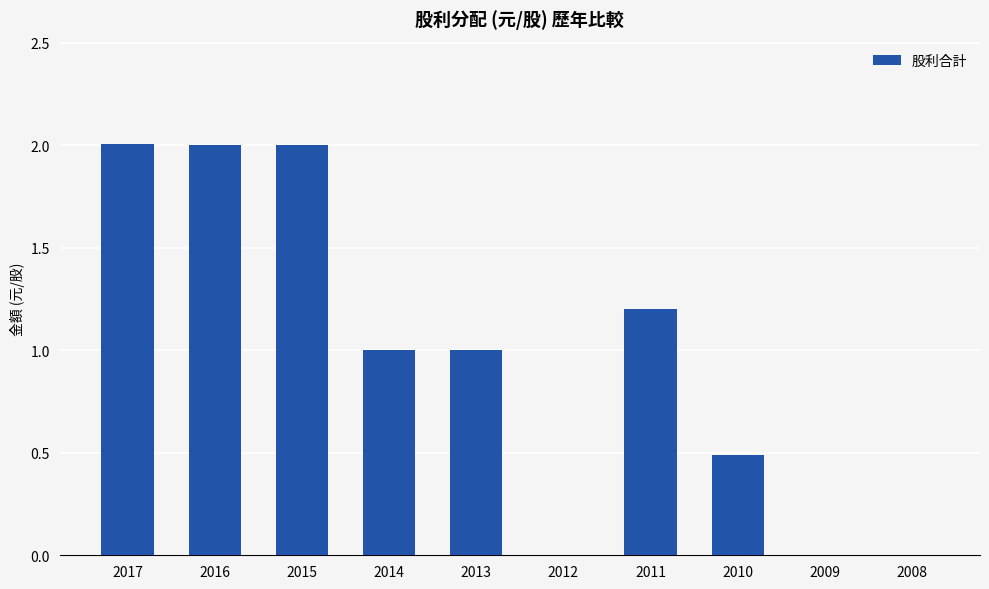

What is the difference between the values at 2010 and 2009?

0.5